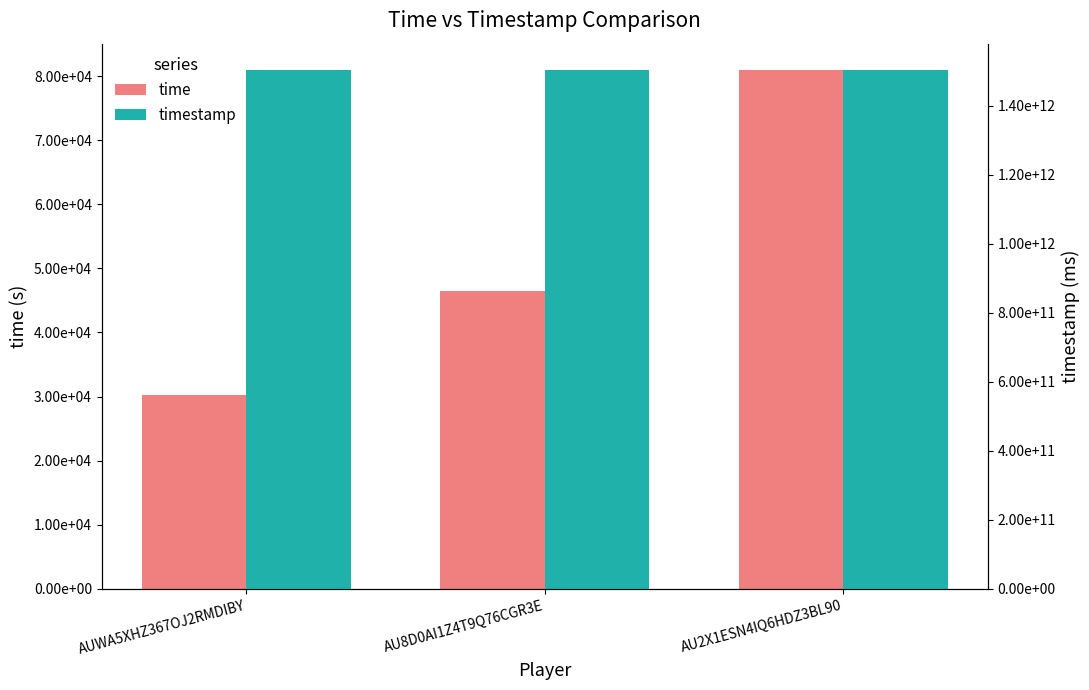

What is the value of the time bar at the 3rd from the left?

81023